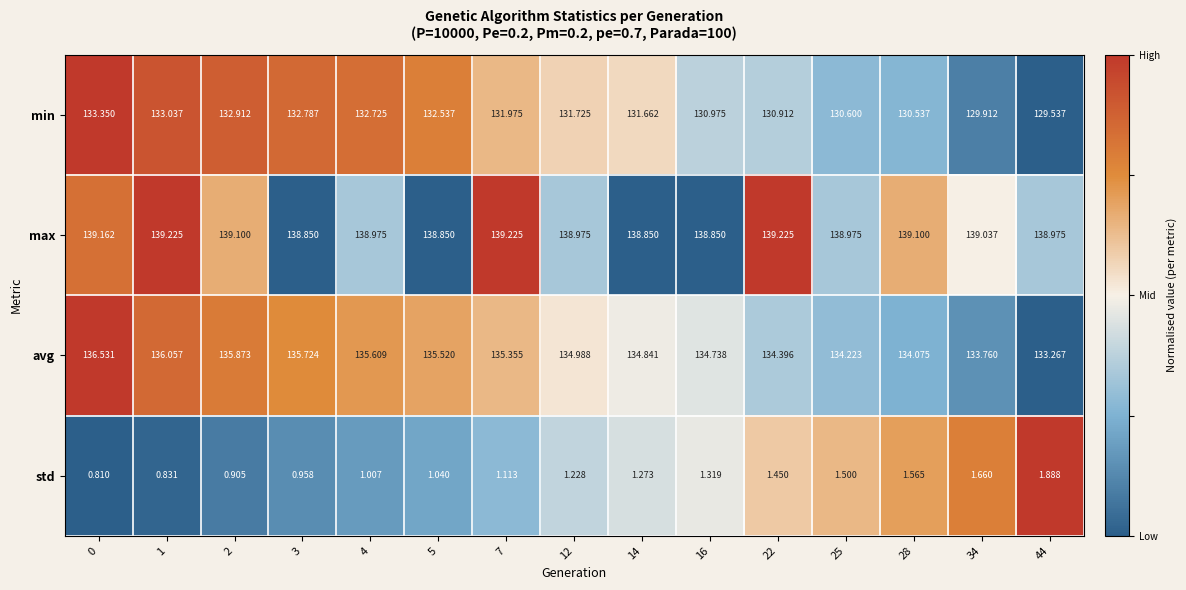

Is the value of min at 16 greater than the value of max at 3?

No